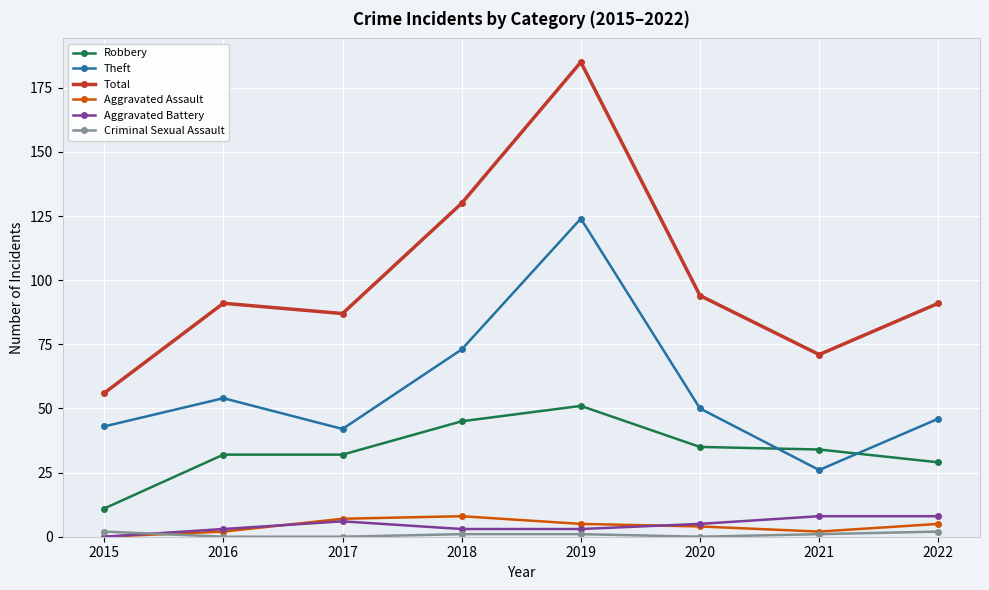

True or false: Total has a value of 130 at 2018.

True